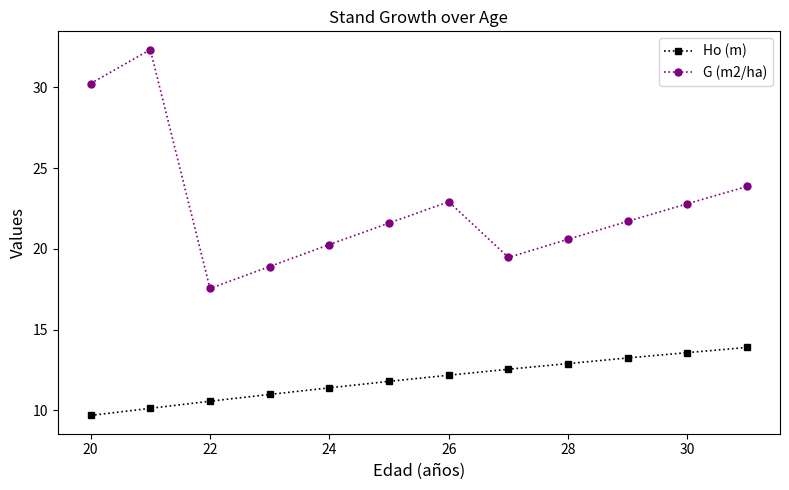

True or false: G (m2/ha) has more than 0 interior local peaks.

True